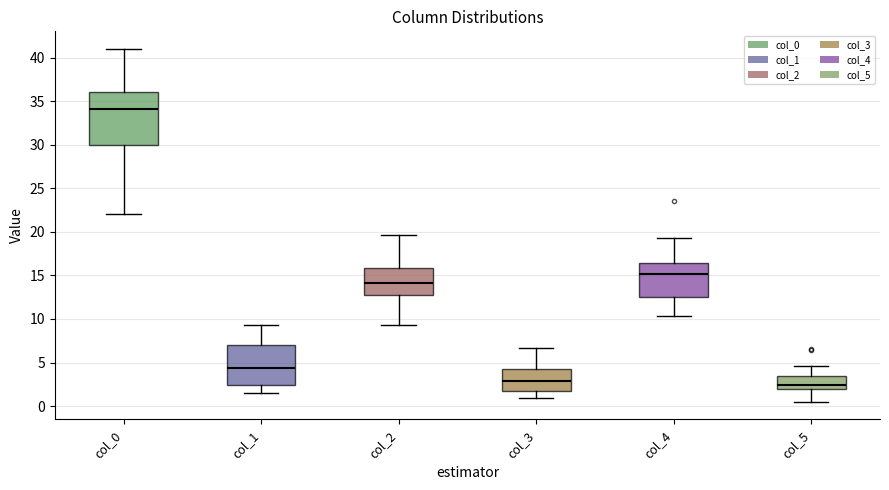

Reading left to right, transcribe this box plot: for each box, give where its median line is, the range the box spans, and where its two whiskers end, as read against the y-axis. The values are not printed on the chart, so give them approximately, as read against the axis.

col_0: median 34.0, box 30.0 to 36.0, whiskers 22.0 to 41.0
col_1: median 4.5, box 2.5 to 7.0, whiskers 1.5 to 9.5
col_2: median 14.0, box 13.0 to 16.0, whiskers 9.5 to 19.5
col_3: median 3.0, box 1.5 to 4.5, whiskers 1.0 to 6.5
col_4: median 15.0, box 12.5 to 16.5, whiskers 10.5 to 19.5
col_5: median 2.5, box 2.0 to 3.5, whiskers 0.5 to 4.5